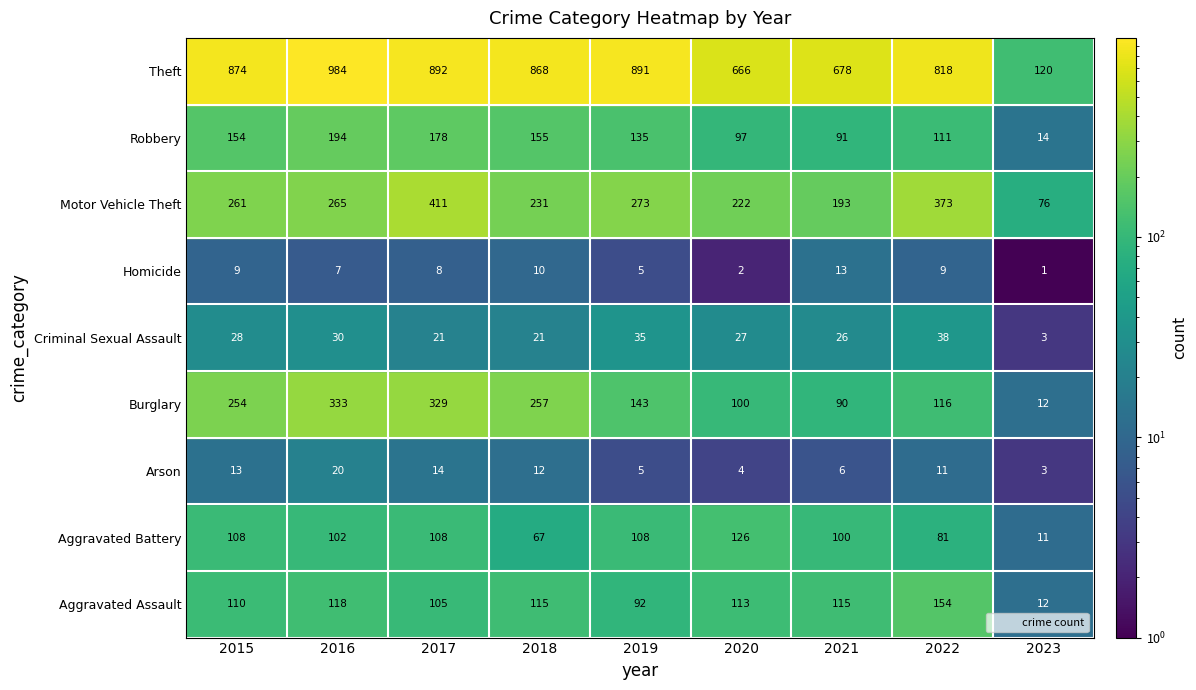

At which label does Theft reach its minimum?

2023